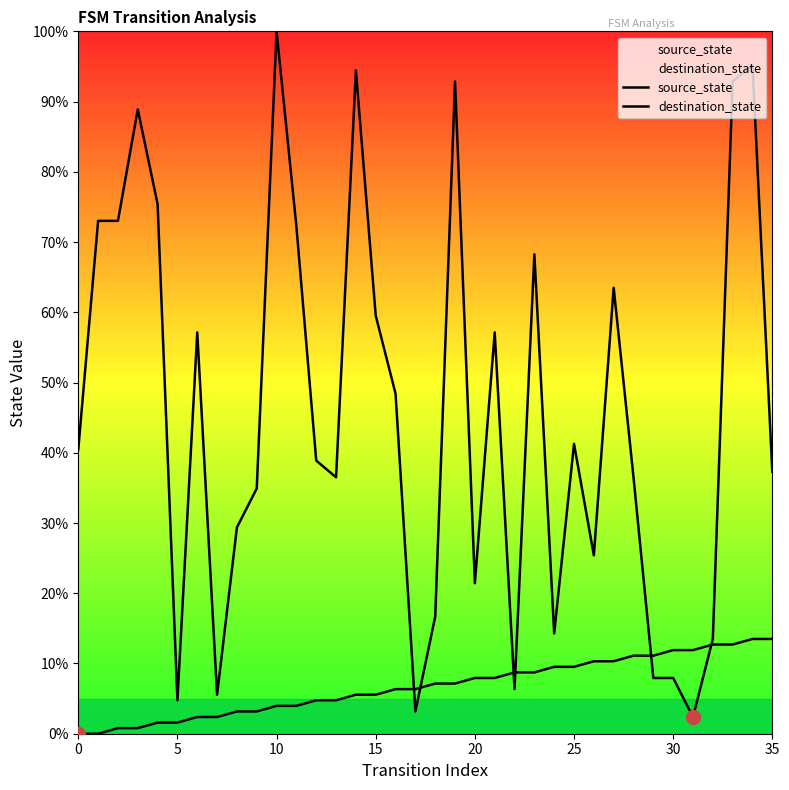

Reading left to right, list all the values displayed in this chart.

source_state: 0.0	0.0	0.8	0.8	1.6	1.6	2.4	2.4	3.2	3.2	4.0	4.0	4.8	4.8	5.6	5.6	6.3	6.3	7.1	7.1	7.9	7.9	8.7	8.7	9.5	9.5	10.3	10.3	11.1	11.1	11.9	11.9	12.7	12.7	13.5	13.5
destination_state: 40.5	73.0	73.0	88.9	75.4	4.8	57.1	5.6	29.4	34.9	100.0	72.2	38.9	36.5	94.4	59.5	48.4	3.2	16.7	92.9	21.4	57.1	6.3	68.3	14.3	41.3	25.4	63.5	36.5	7.9	7.9	2.4	13.5	92.9	95.2	37.3